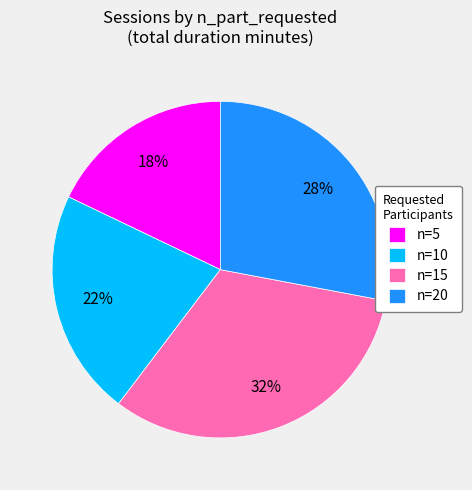

Which category has the biggest portion of the pie?

n=15